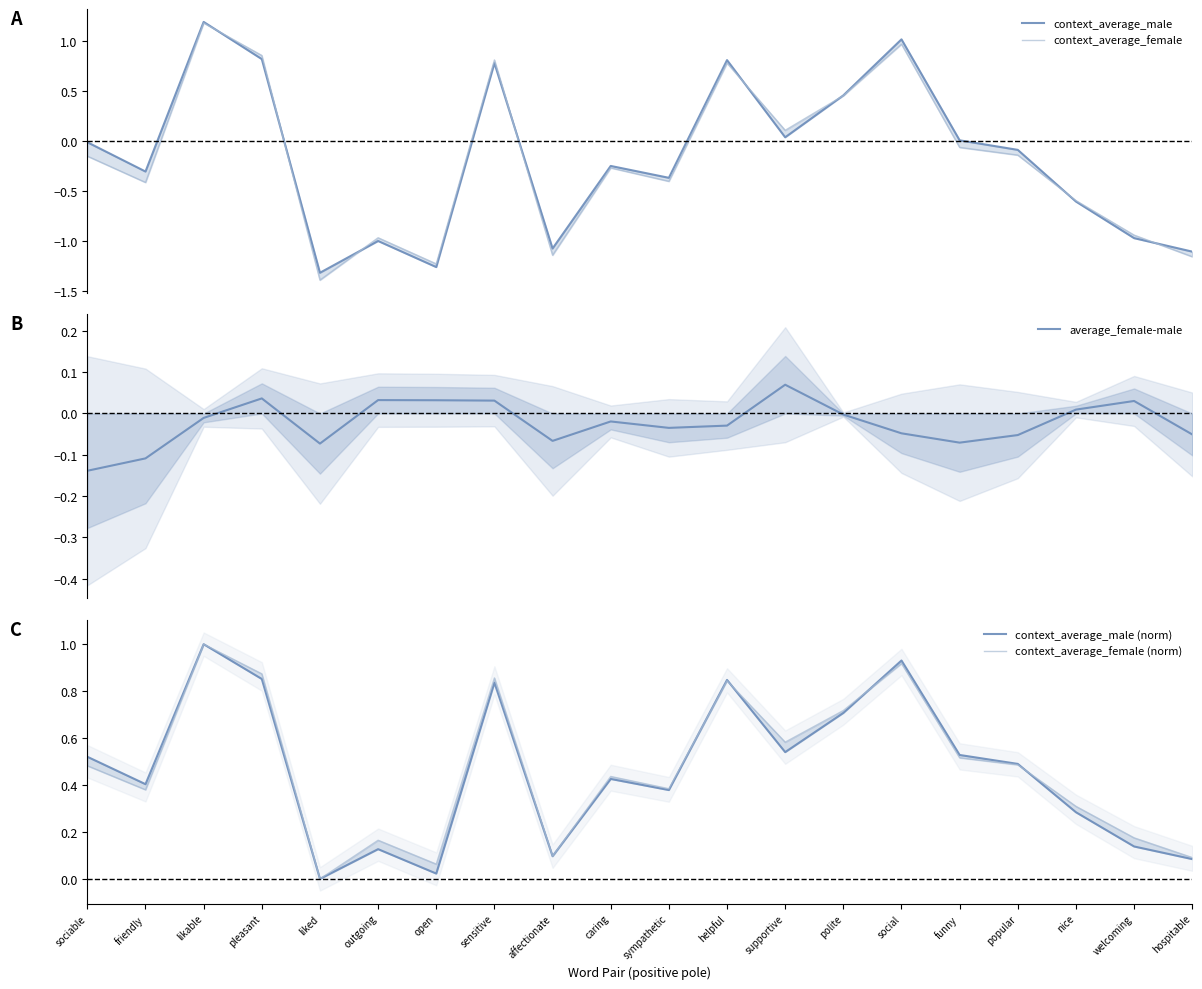

Which has a higher value, polite or sociable?

polite